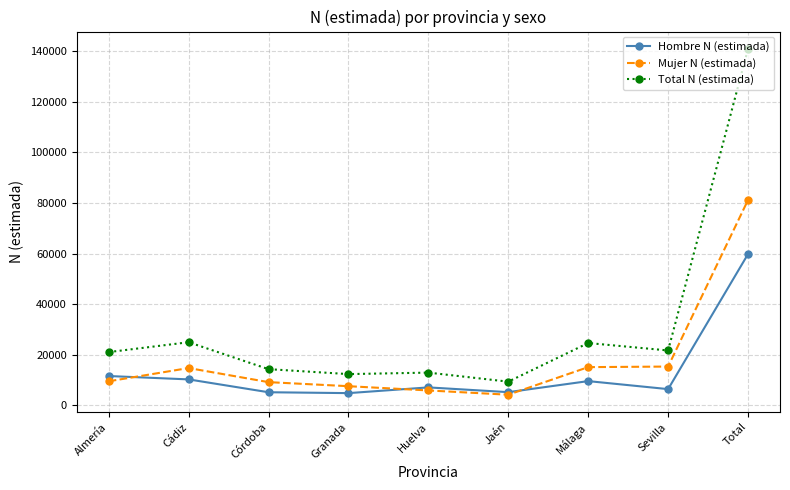

Rank the series by their maximum value, from highest to lowest.

Total N (estimada), Mujer N (estimada), Hombre N (estimada)